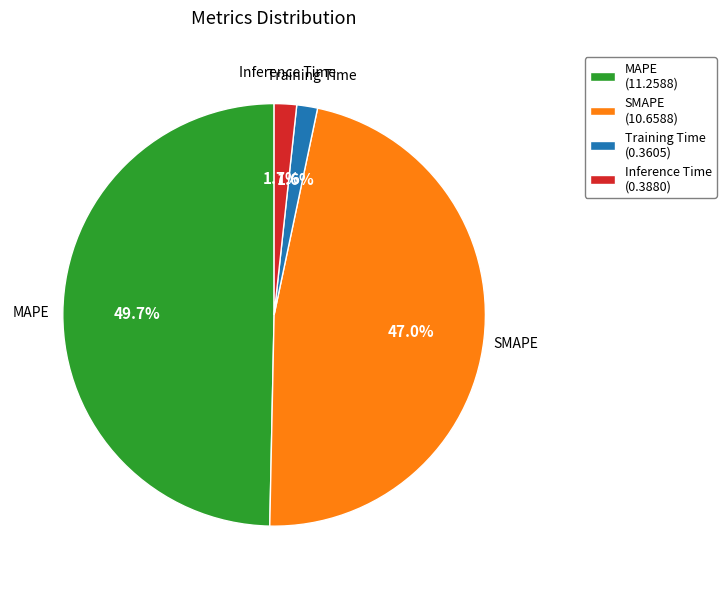

What is the total percentage of Inference Time and SMAPE?

48.7%